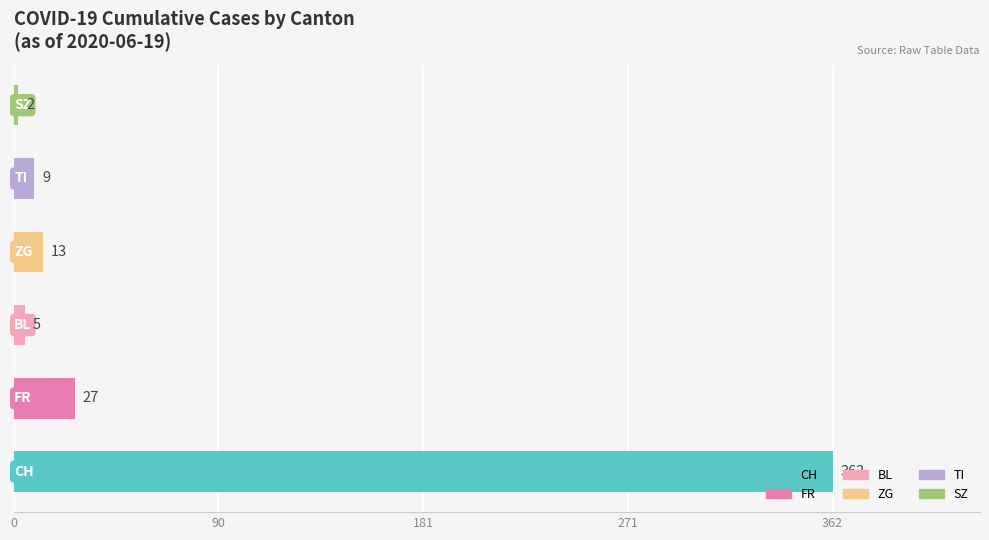

What is the maximum value shown in the chart?

362